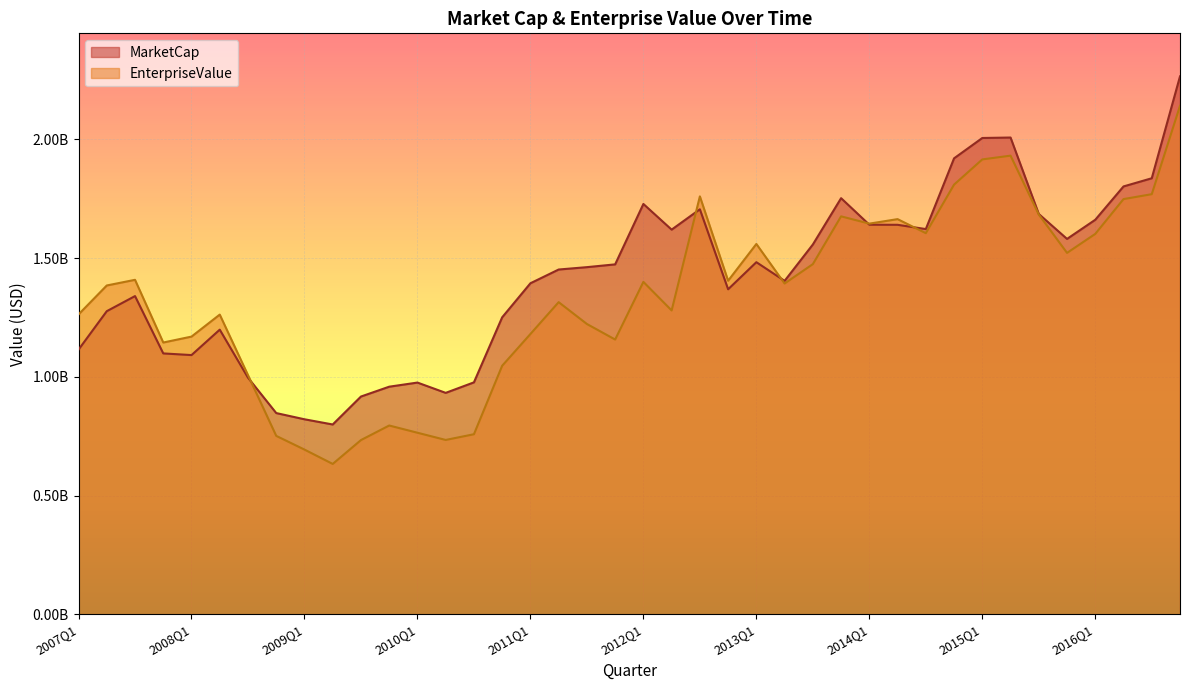

What is the difference between the EnterpriseValue values at 2012Q1 and 2013Q2?

6796100